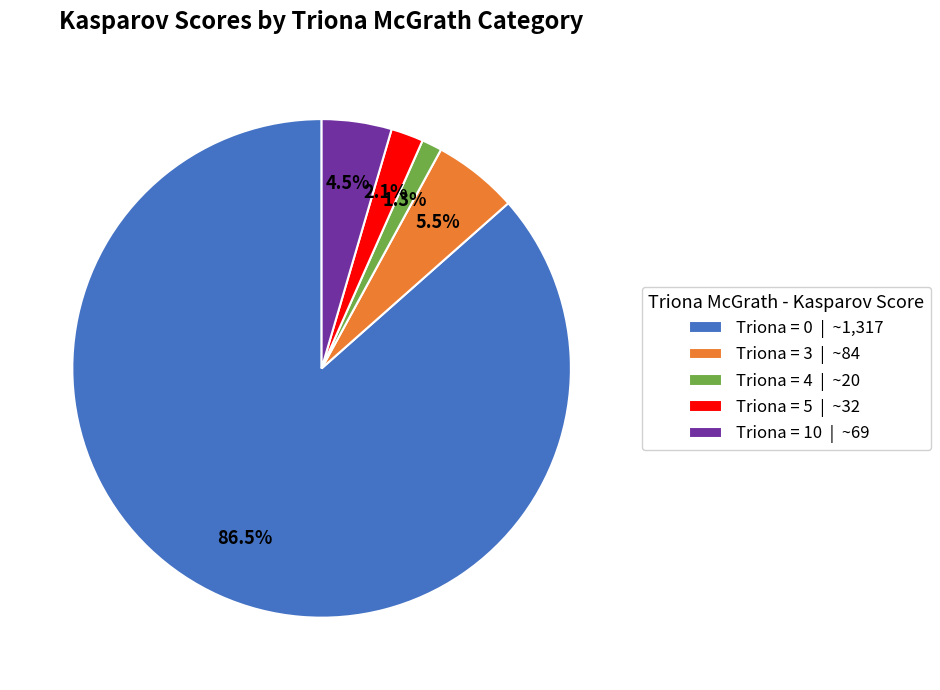

Do Triona = 3 | ~84 and Triona = 0 | ~1,317 together represent more than half of the pie?

Yes